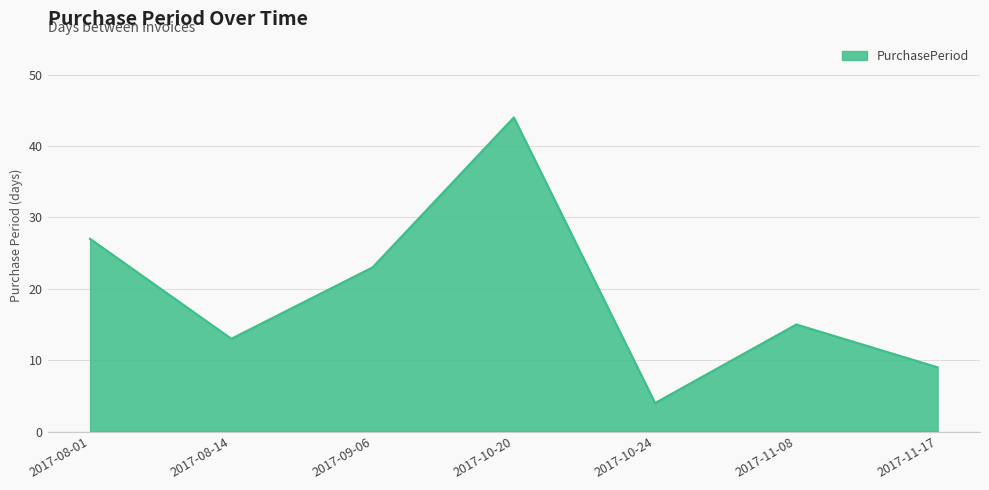

What position from the right is 2017-10-24?

3